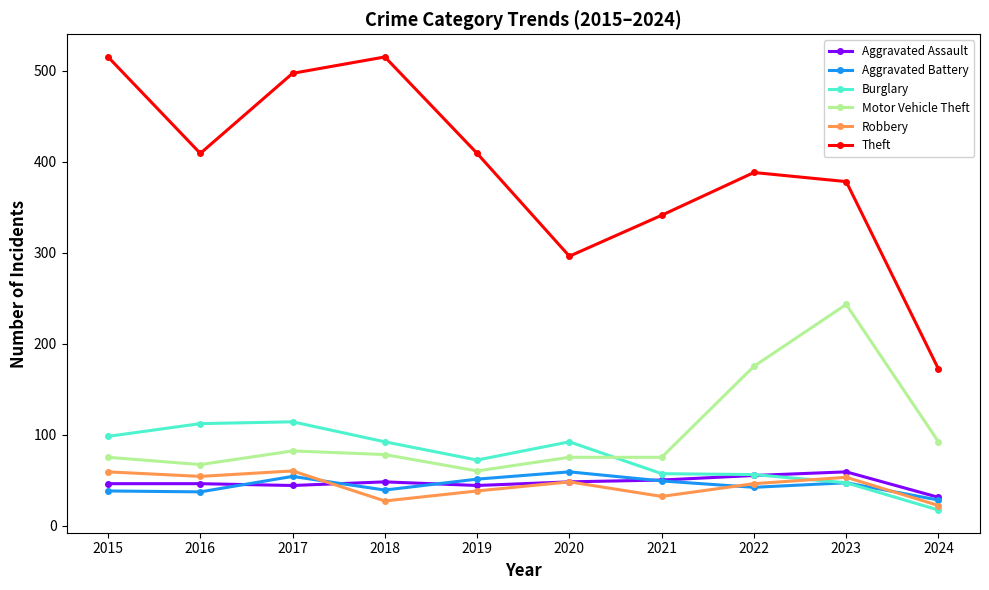

True or false: Robbery and Motor Vehicle Theft intersect in this chart.

False